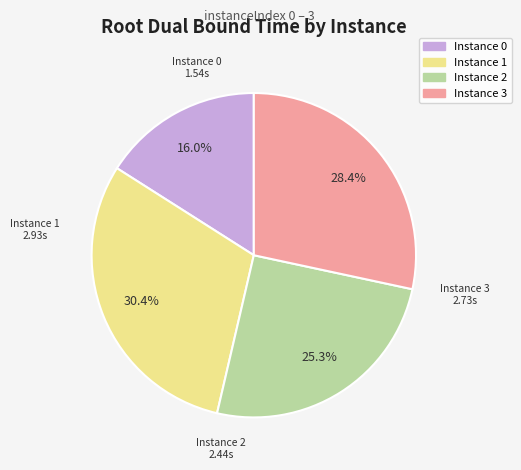

Does any single category account for the majority?

No